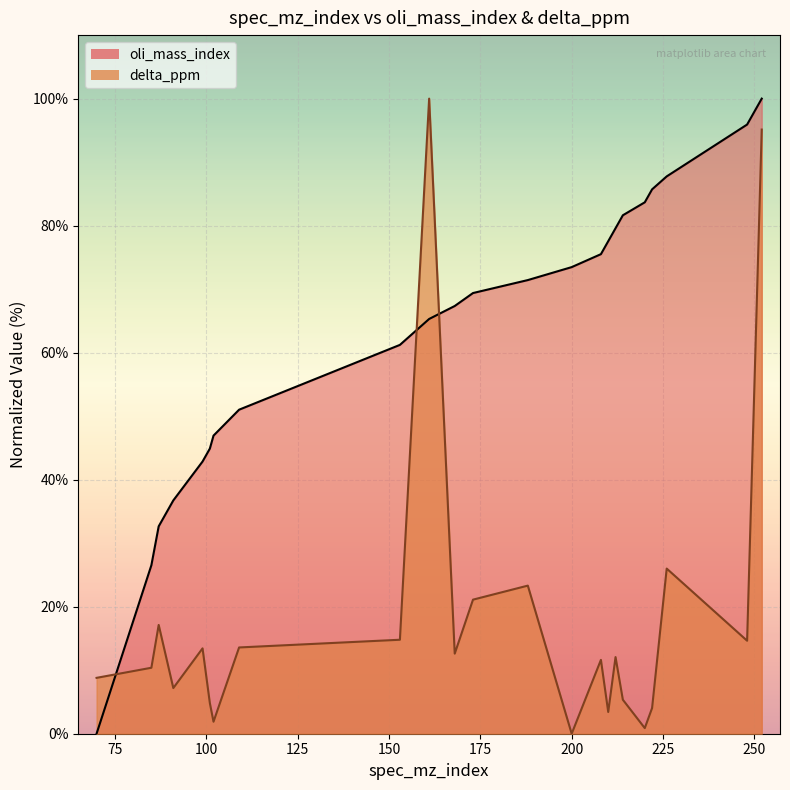

At which label does delta_ppm reach its minimum?

200